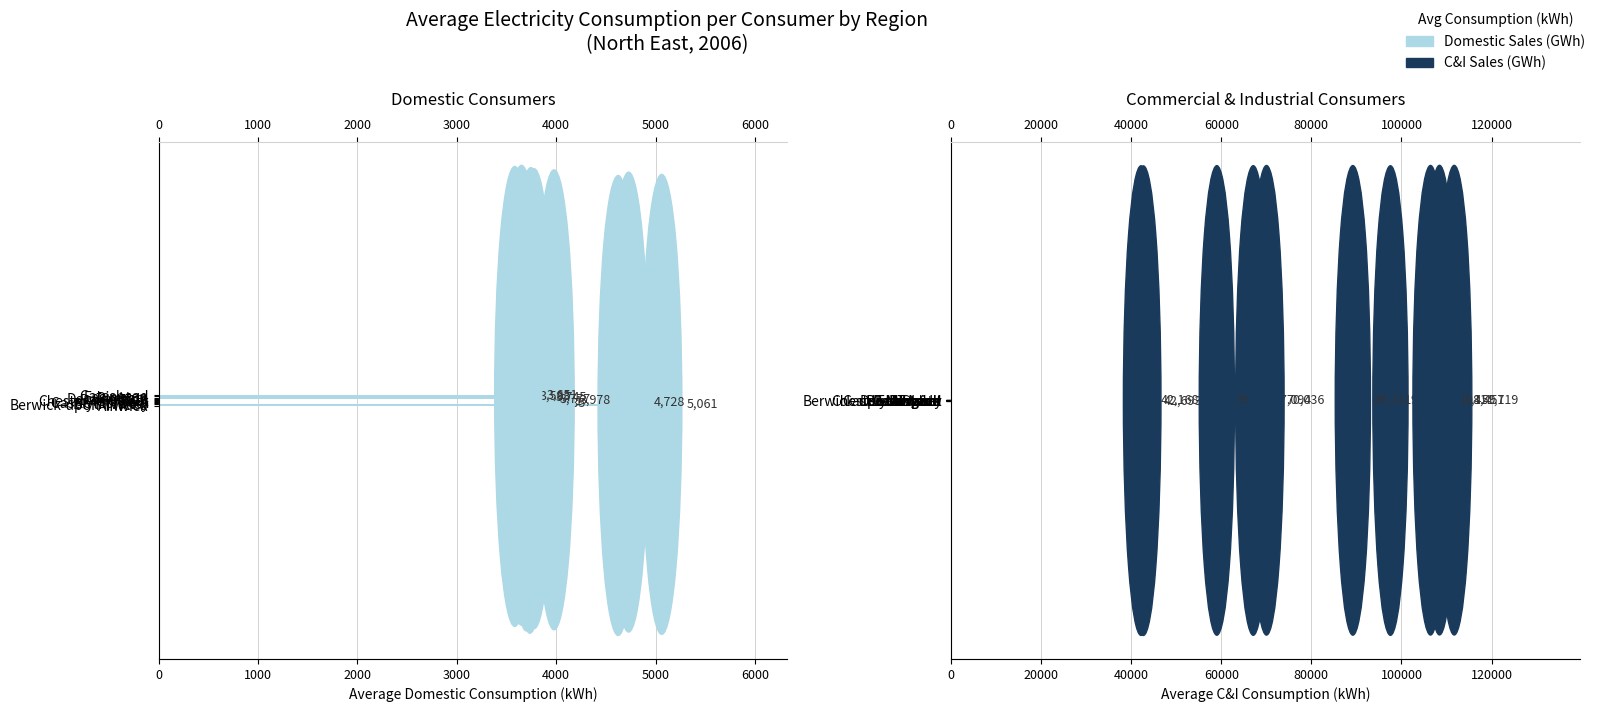

Is the value of C&I Sales (GWh) at 4000 greater than the value of Domestic Sales (GWh) at 6000?

Yes